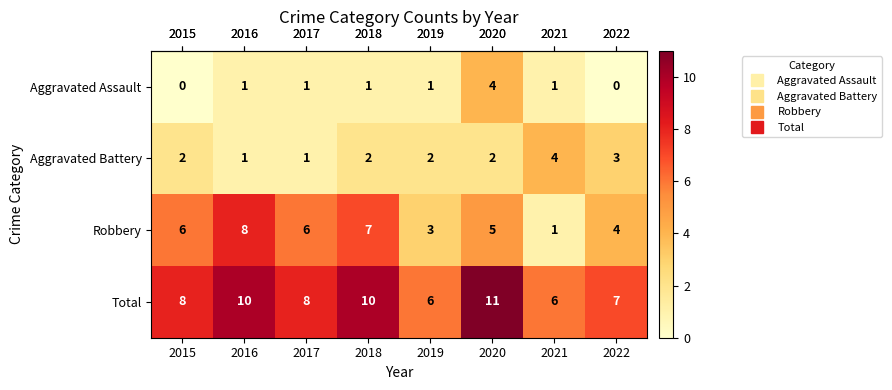

Count the number of data series in this chart.

4